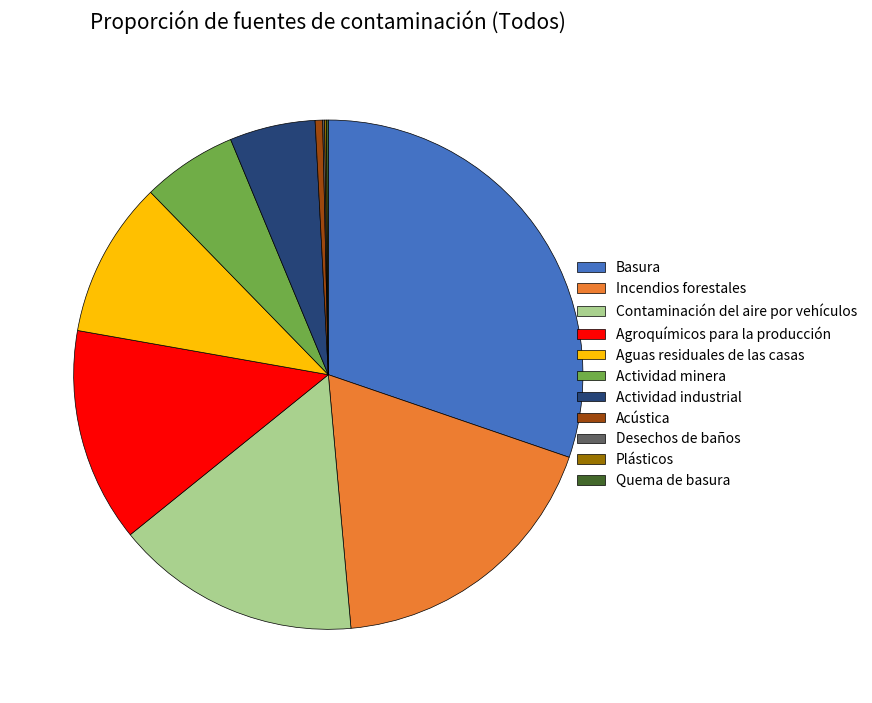

Approximately how many times larger is the value at Contaminación del aire por vehículos compared to Actividad industrial?

2.9